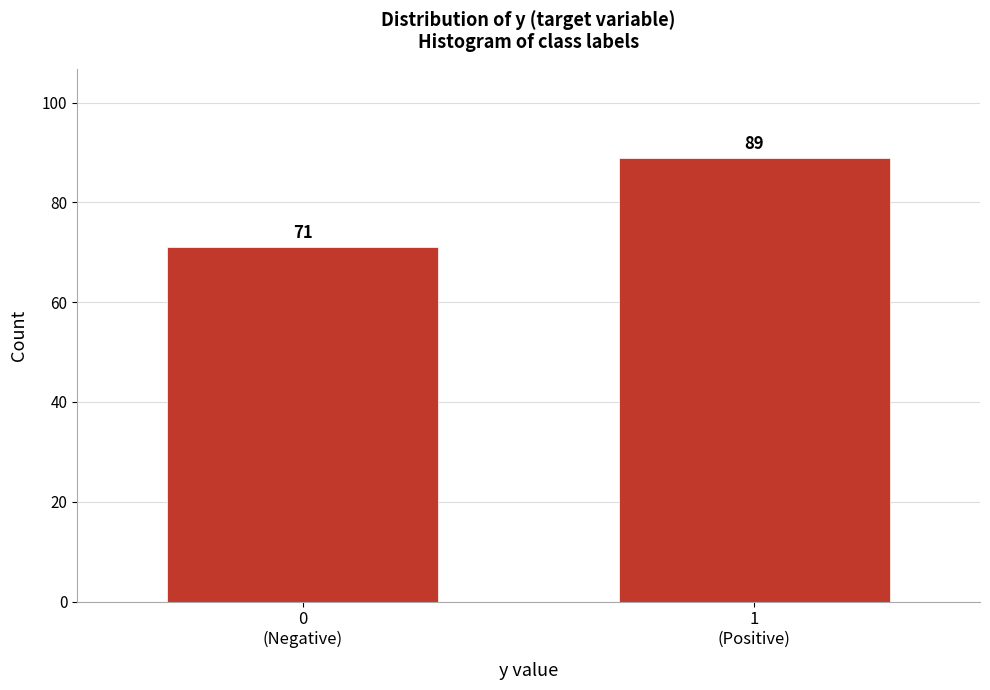

Reading left to right, transcribe all the data shown in this chart.

71	89